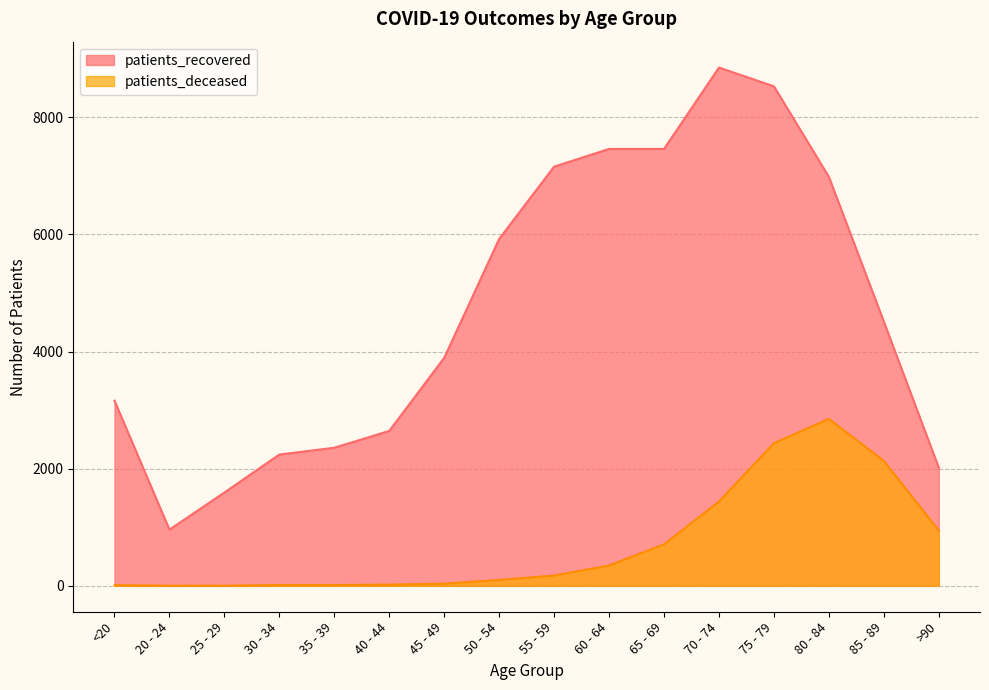

How many lines are shown in the chart?

2